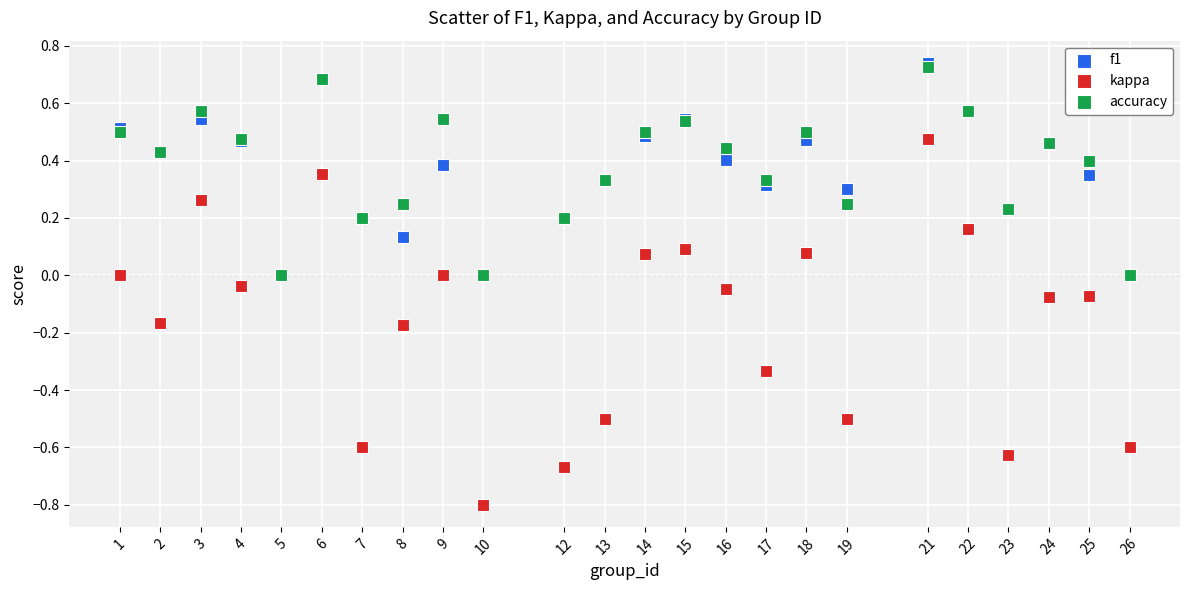

Which series has the widest spread of Y values?

kappa